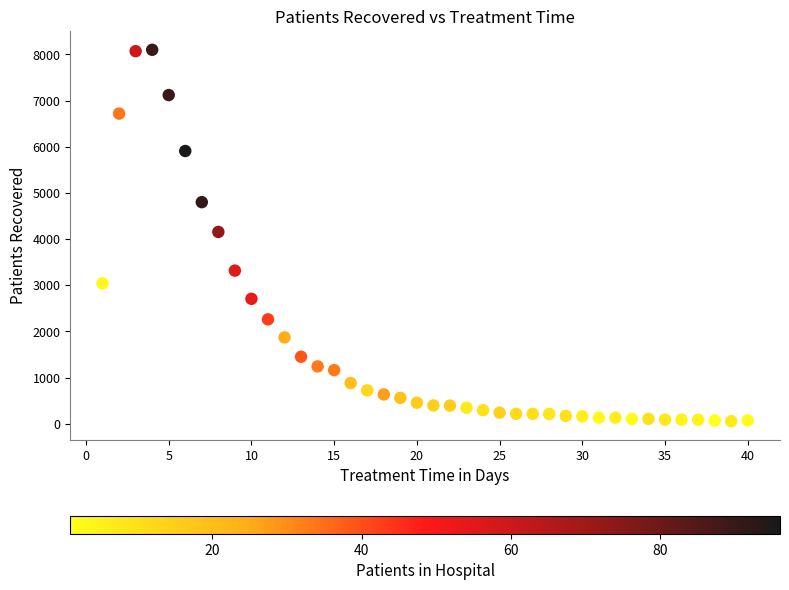

What is the range of Y values (max minus min)?

8046